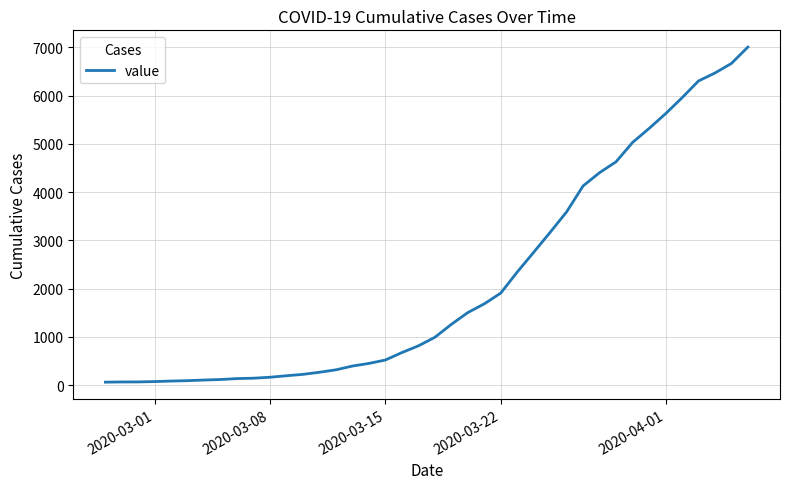

What is the difference between the maximum and minimum values?

6939